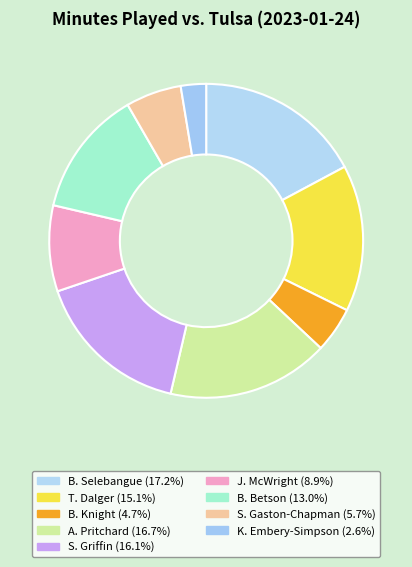

Is it true that A. Pritchard is 17% of the pie?

True